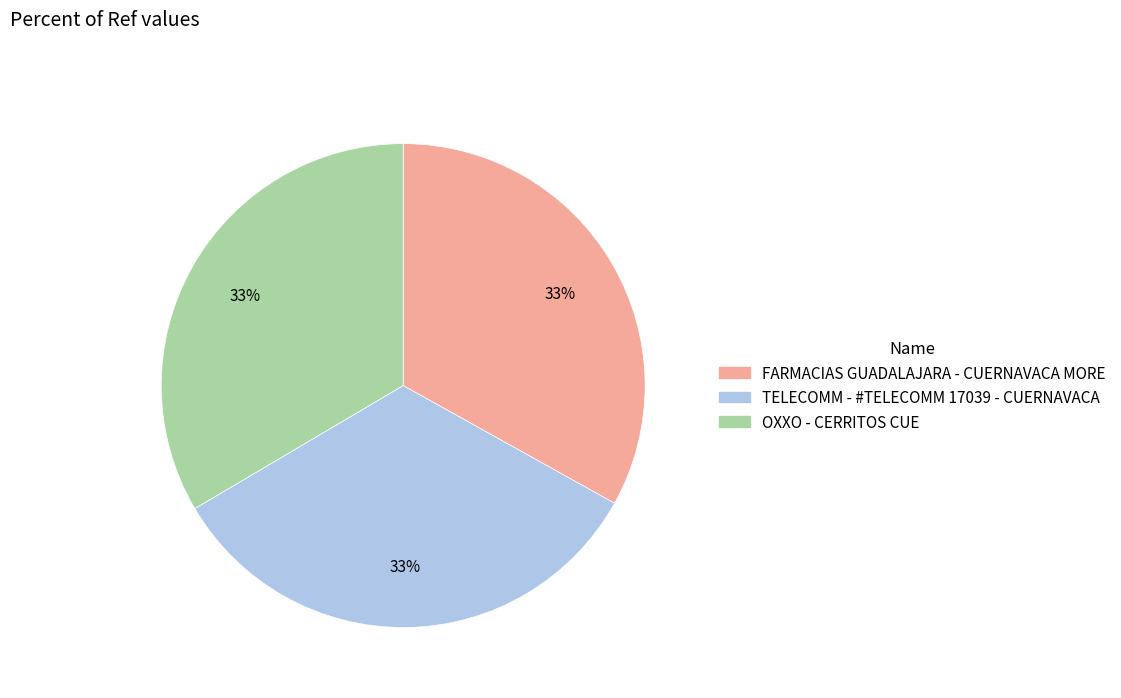

Is it true that TELECOMM - #TELECOMM 17039 - CUERNAVACA is 43% of the pie?

False